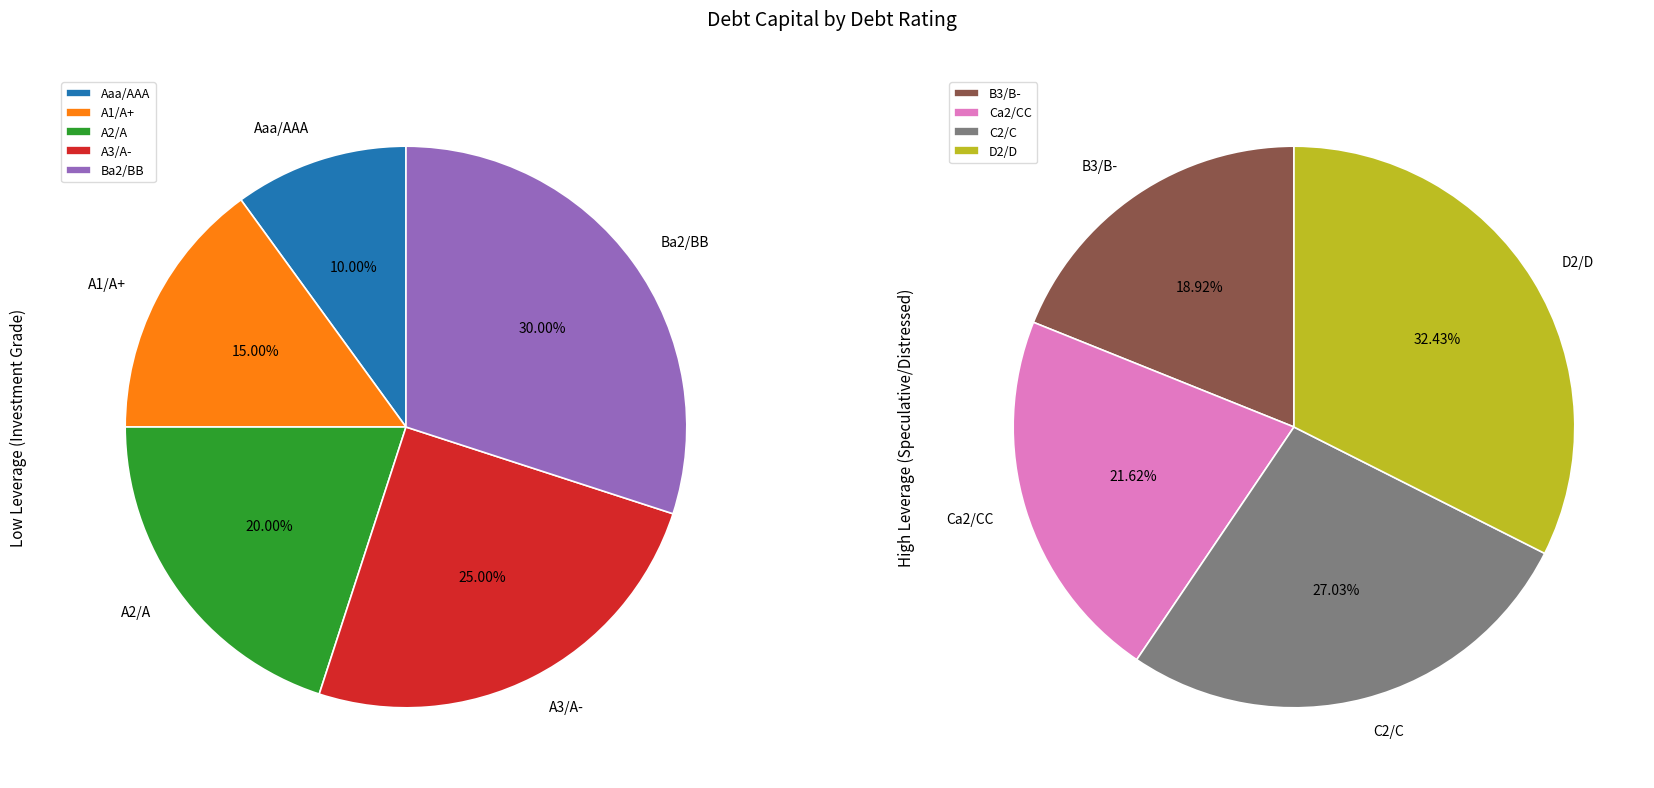

Does any single category account for the majority?

No